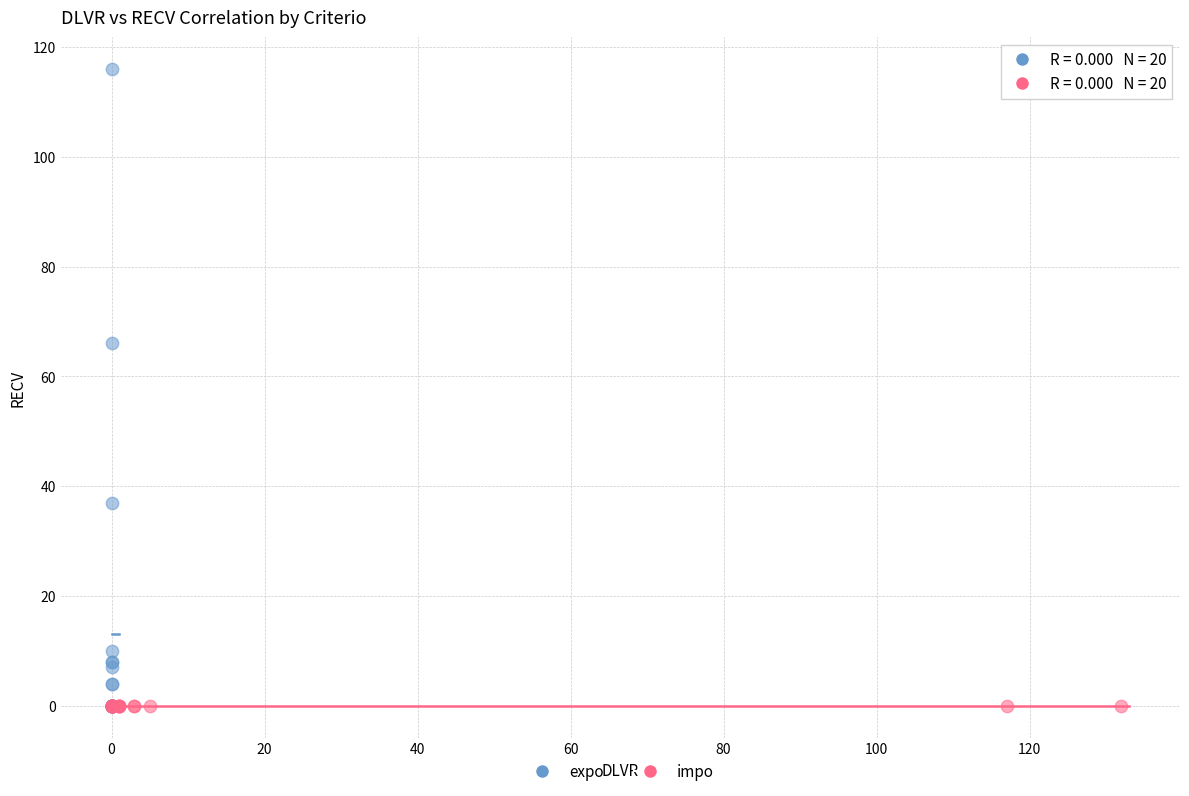

Which series contains the highest Y value?

expo